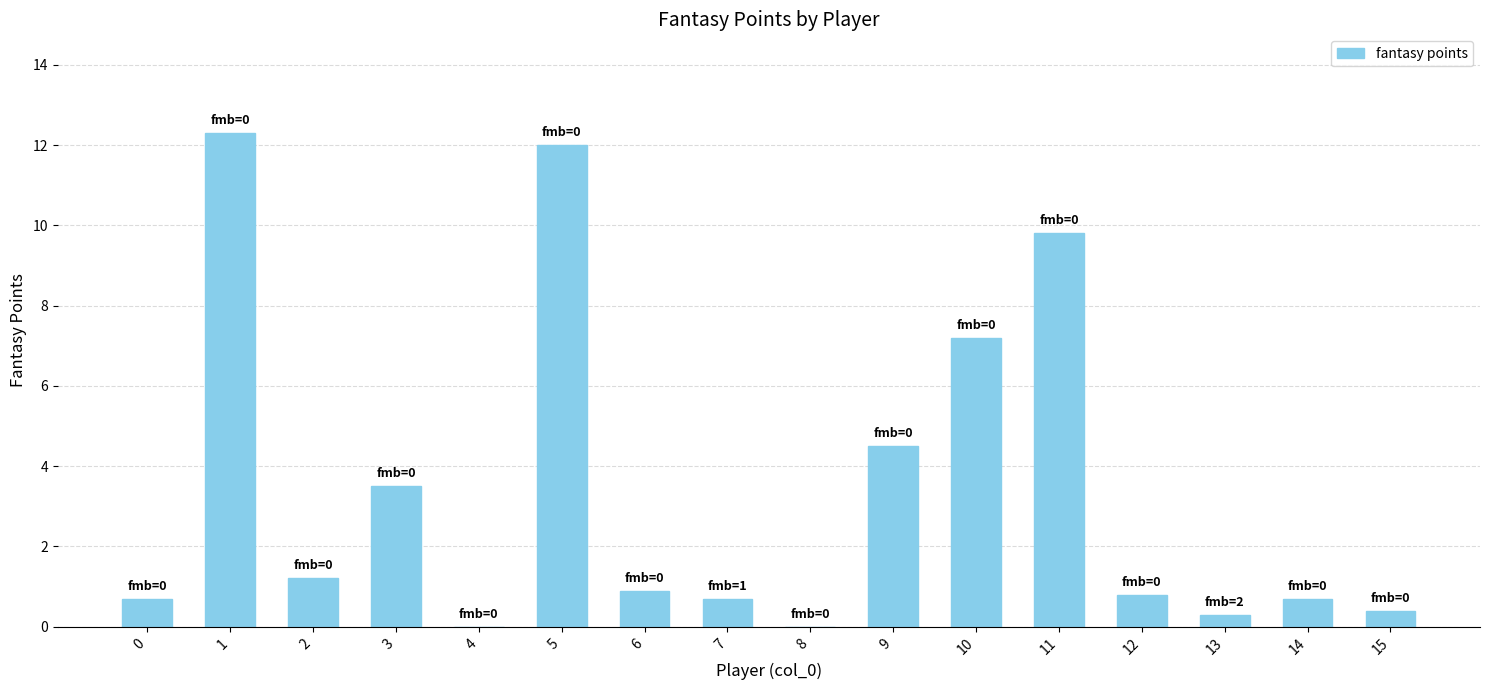

What is the sum of all values?

55.0